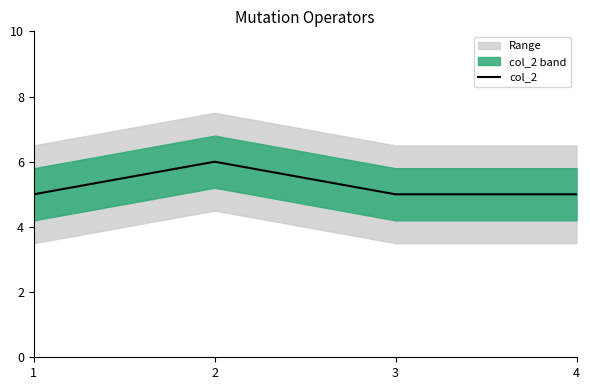

At which category does the chart reach its peak across all series?

2